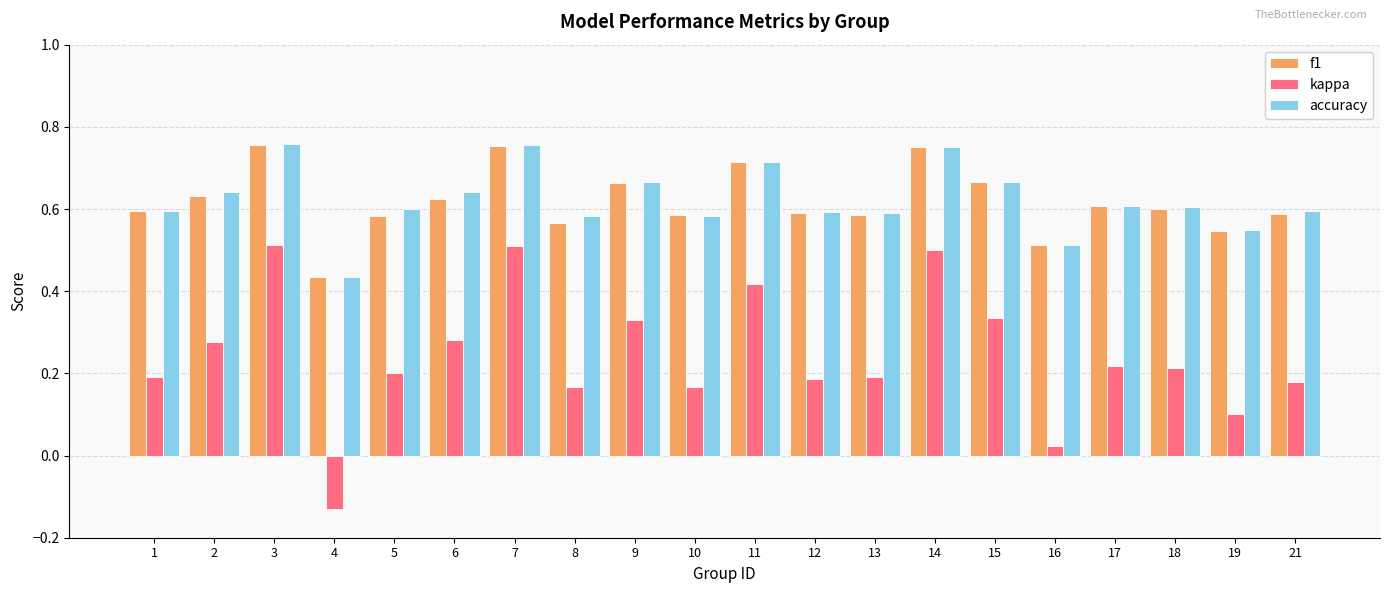

Which series has the largest range (max minus min)?

kappa